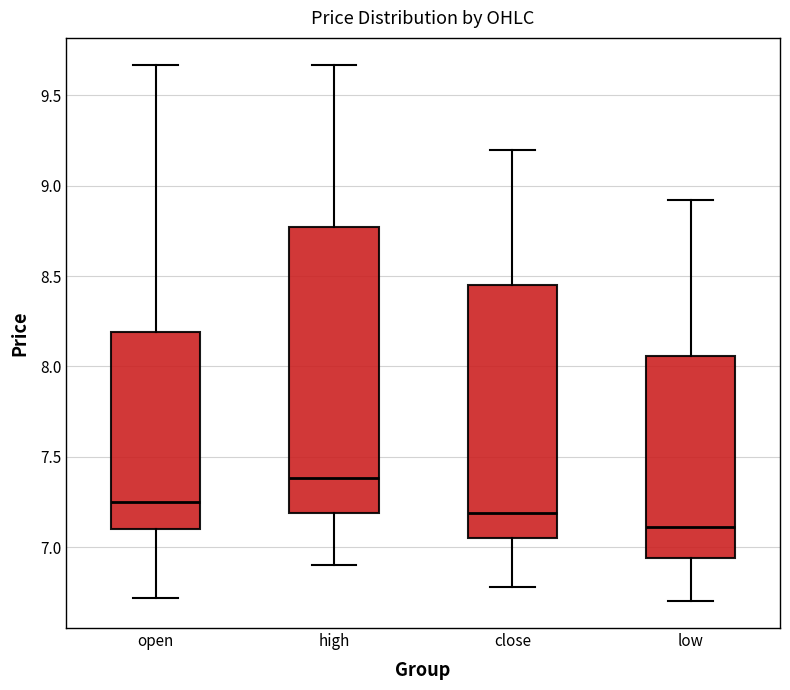

Reading left to right, read every box against the y-axis: the position of its median line, the range the box covers, and the ends of its whiskers. The values are not printed on the chart, so give them approximately, as read against the axis.

open: median 7.25, box 7.10 to 8.20, whiskers 6.70 to 9.65
high: median 7.40, box 7.20 to 8.75, whiskers 6.90 to 9.65
close: median 7.20, box 7.05 to 8.45, whiskers 6.80 to 9.20
low: median 7.10, box 6.95 to 8.05, whiskers 6.70 to 8.90